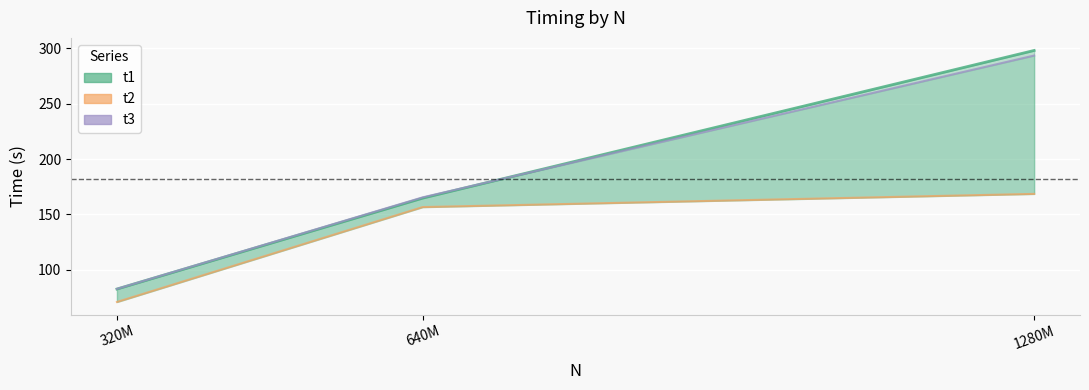

Reading left to right, transcribe all the data shown in this chart.

t1_line: 82.4	164.7	298.2
t2: 70.7	156.6	168.5
t3_line: 82.6	165.4	293.6